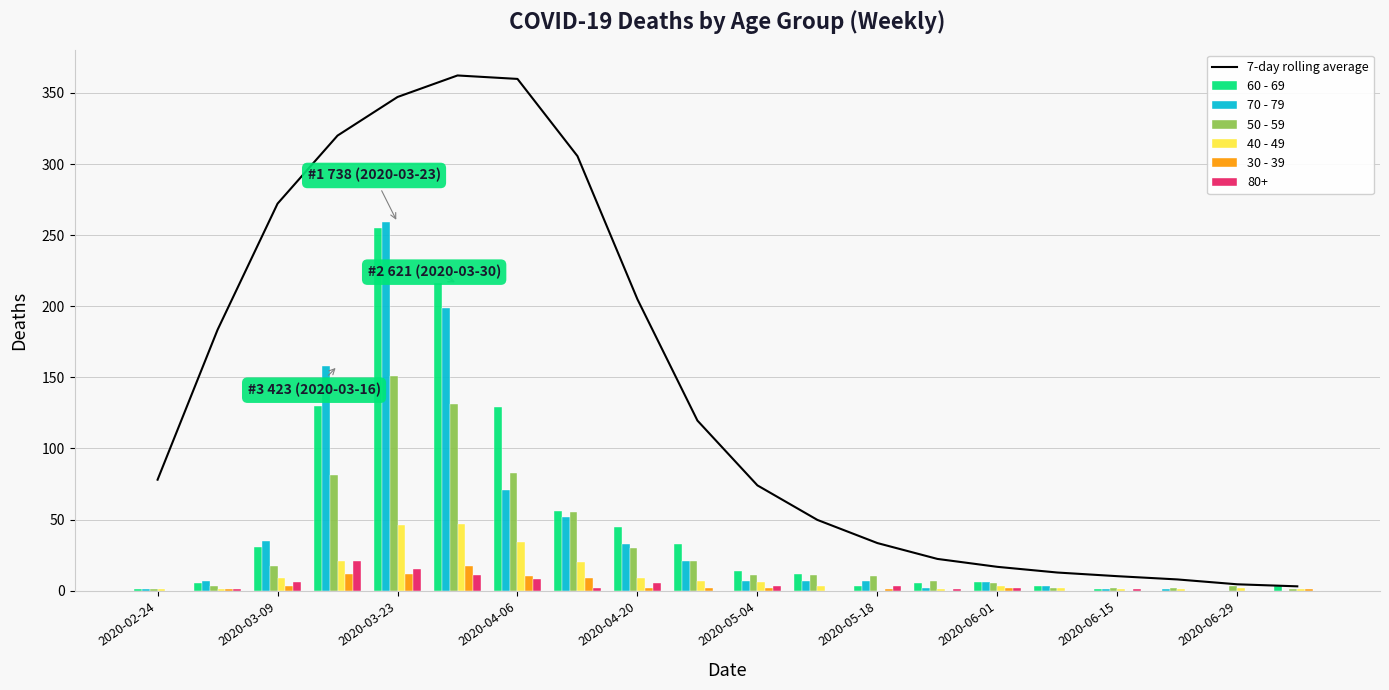

What is the difference between the second highest and second lowest values in the 70 - 79 series?

199.0